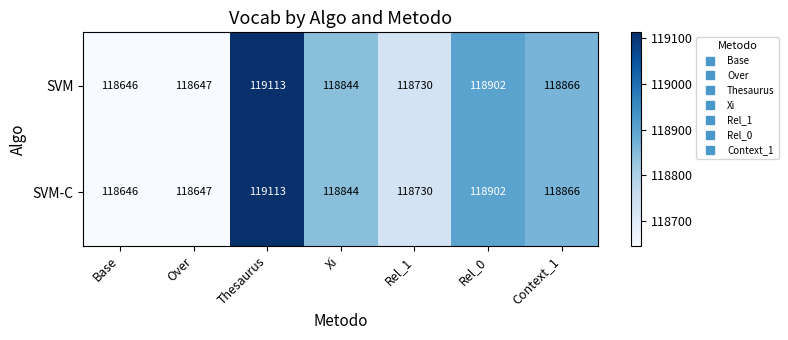

The SVM series shows 80095 at Xi. True or false?

False